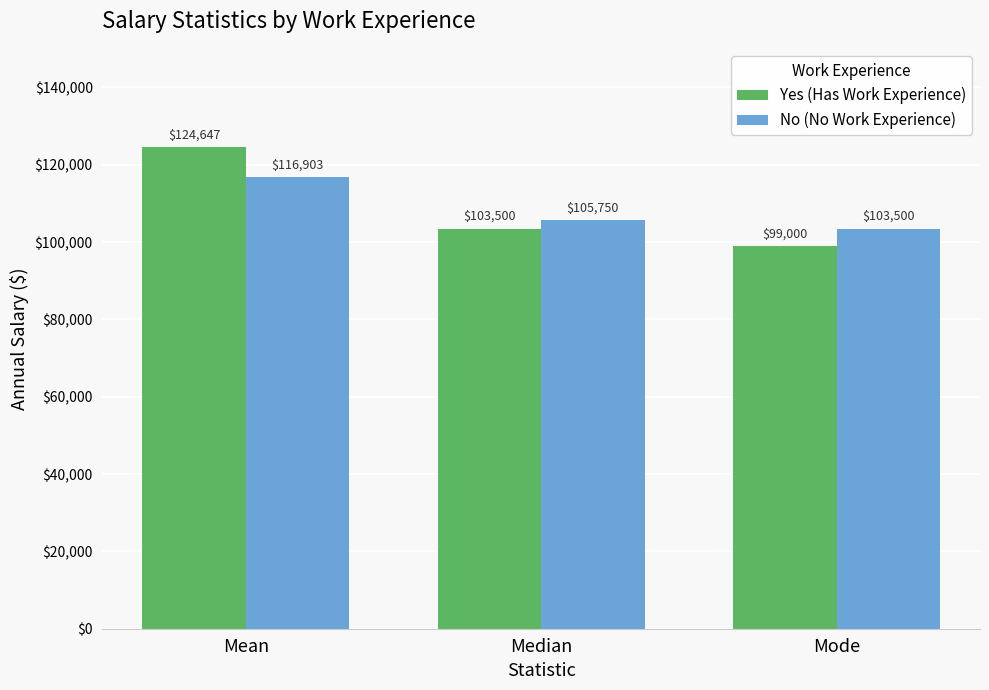

Is it true that No (No Work Experience) equals 105750.0 at Median?

True